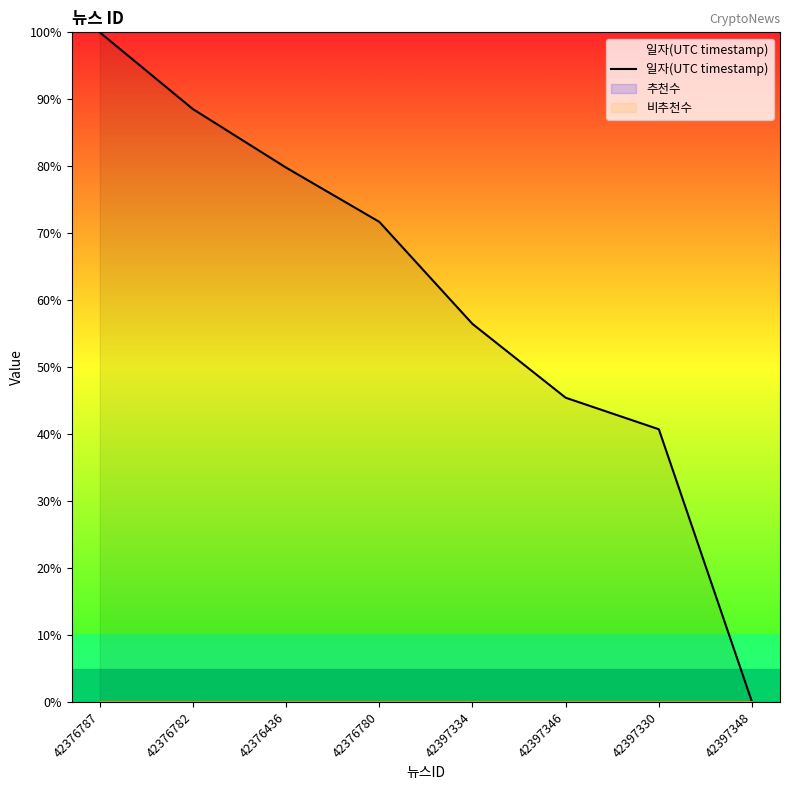

True or false: the data shows 56.5 at 42397334.

True